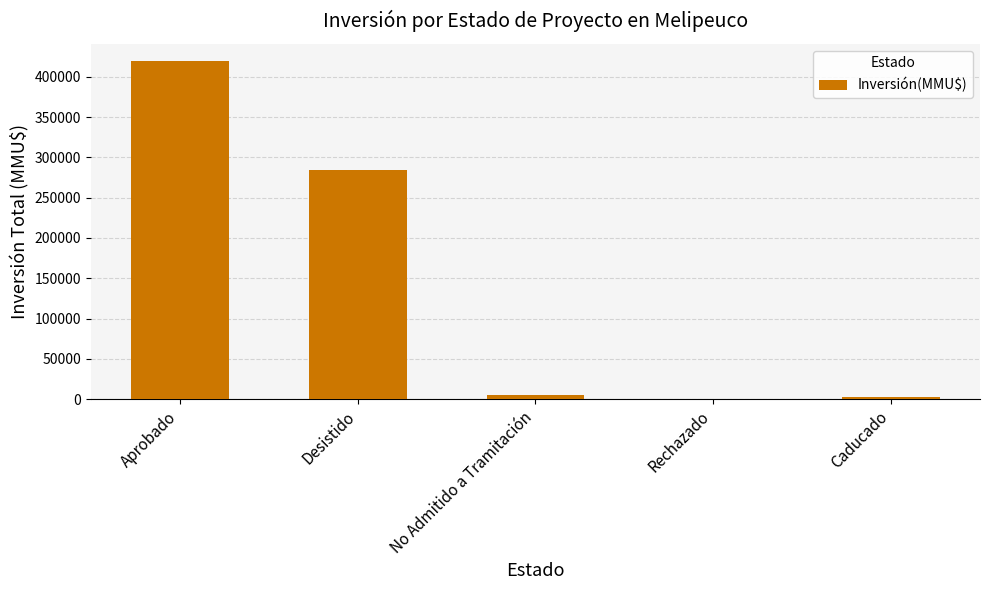

Count the number of categories in the chart.

5